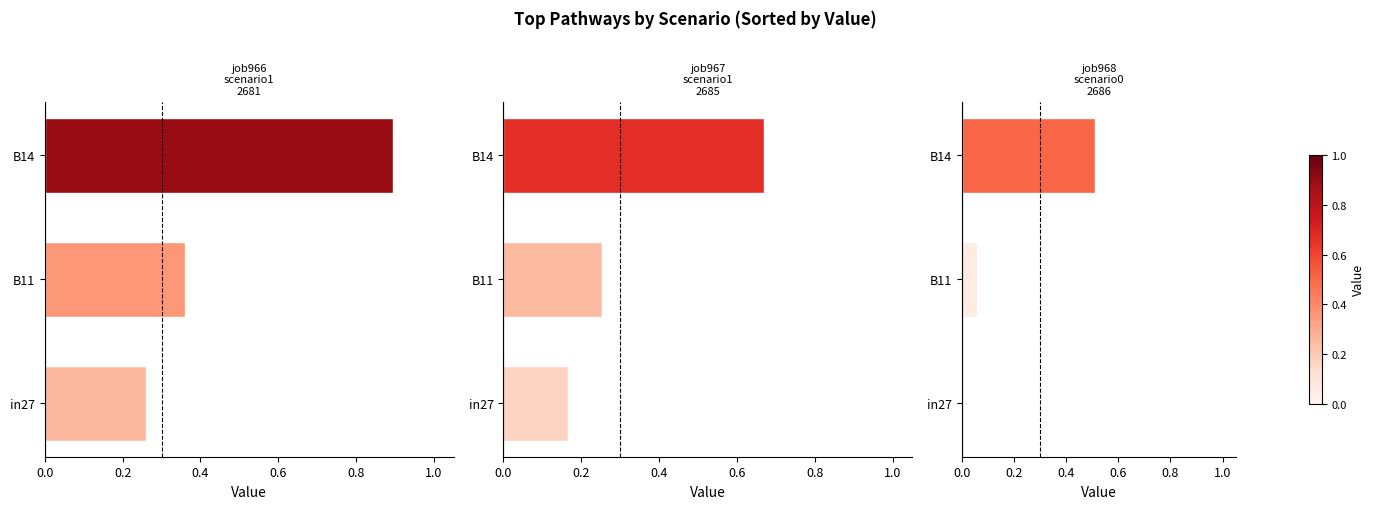

Count the number of categories in the chart.

3